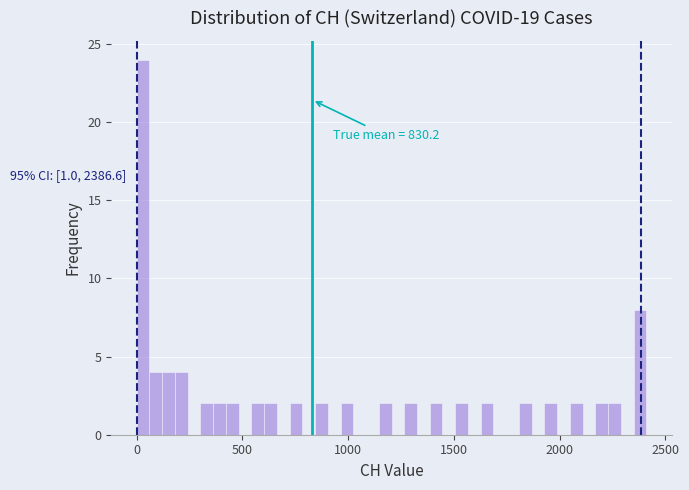

Read against the x-axis, roughly where is the centre of the tallest bar?

50